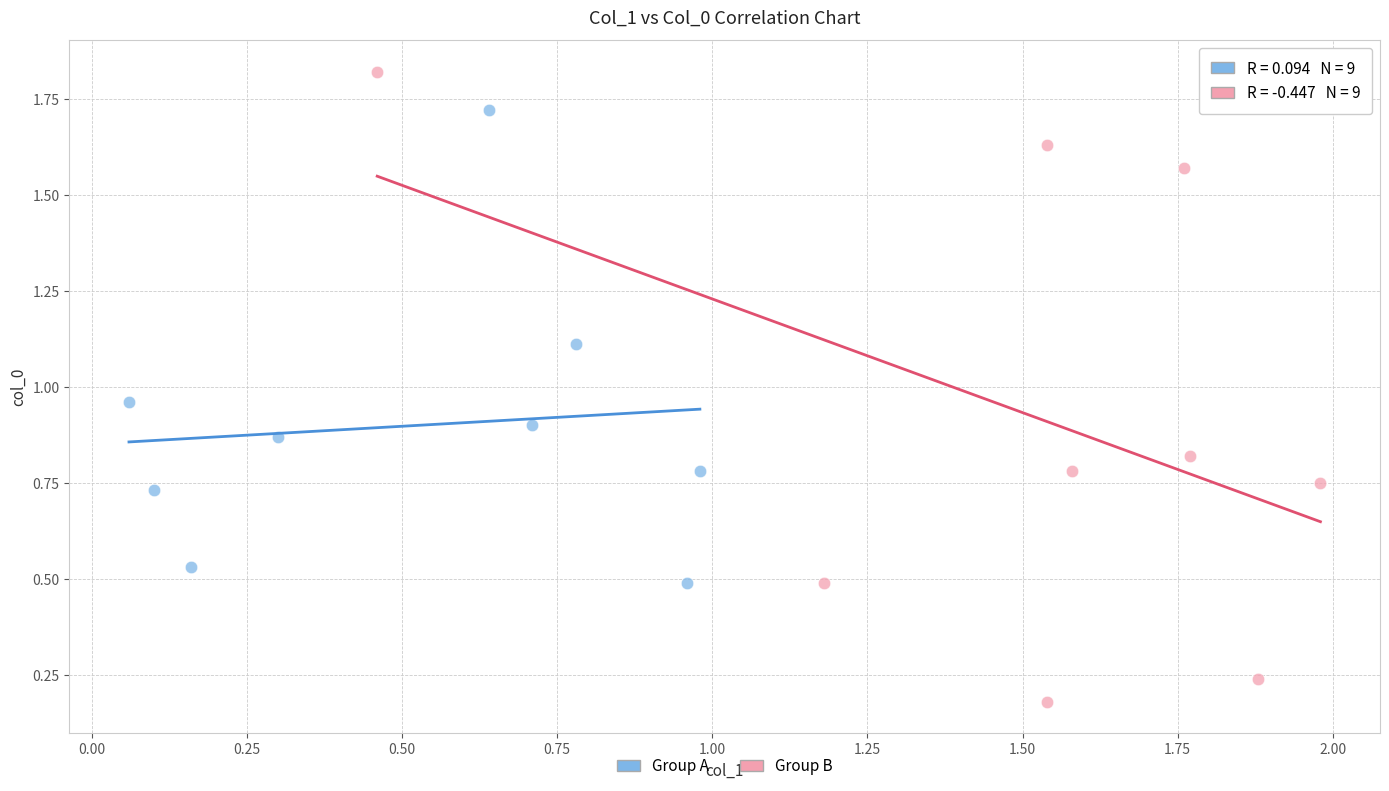

Which series has the largest Y range (max minus min)?

Group B